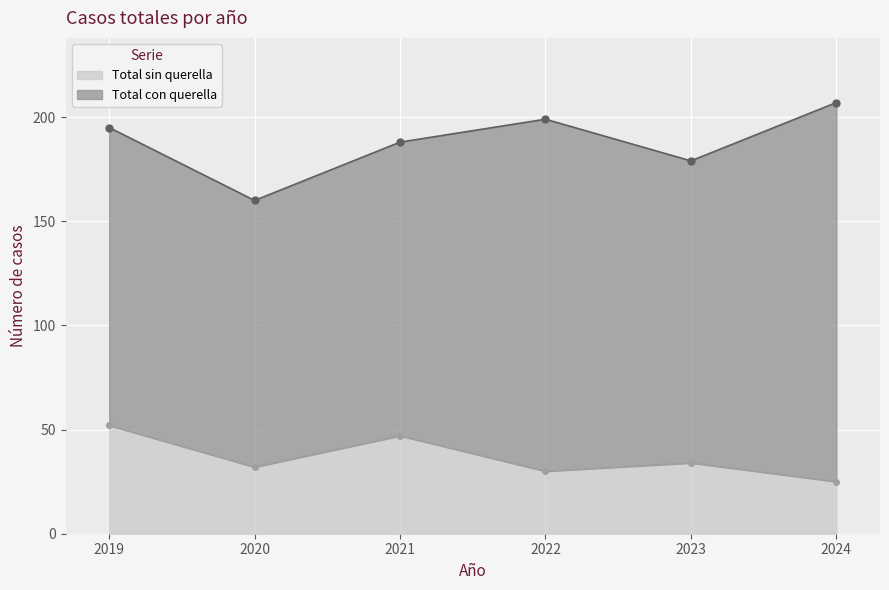

What is the value of the 2nd point from the left?

32